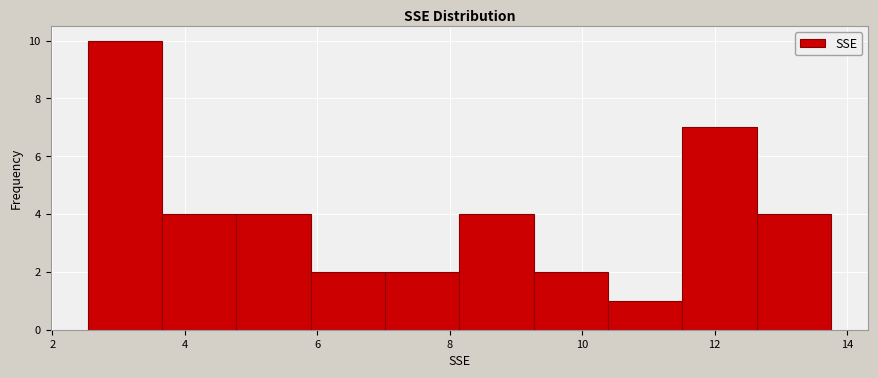

Which range on the x-axis has the tallest bar?

2.6 to 3.6